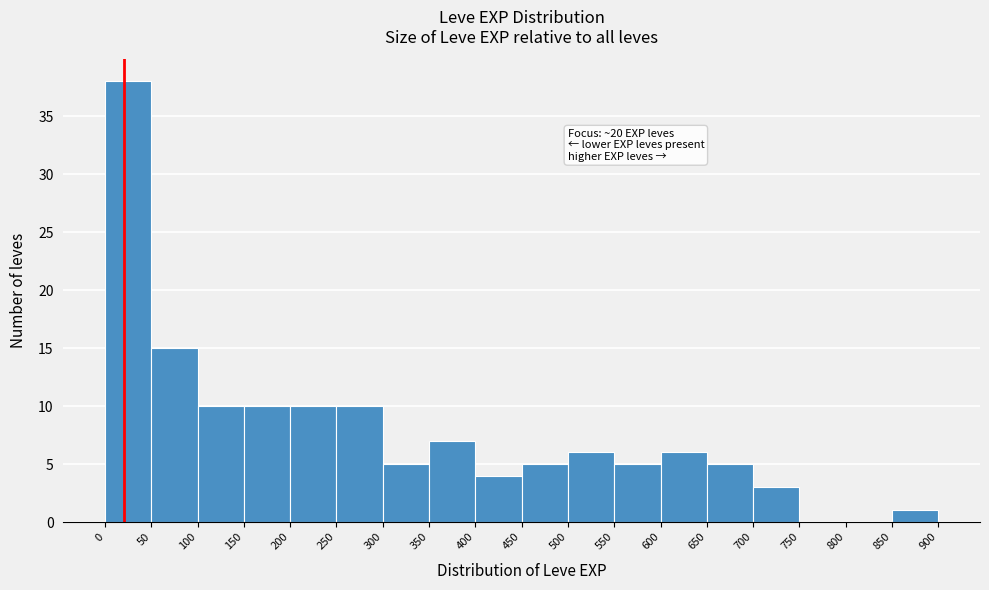

Over which range of the x-axis is the bar tallest?

0 to 50